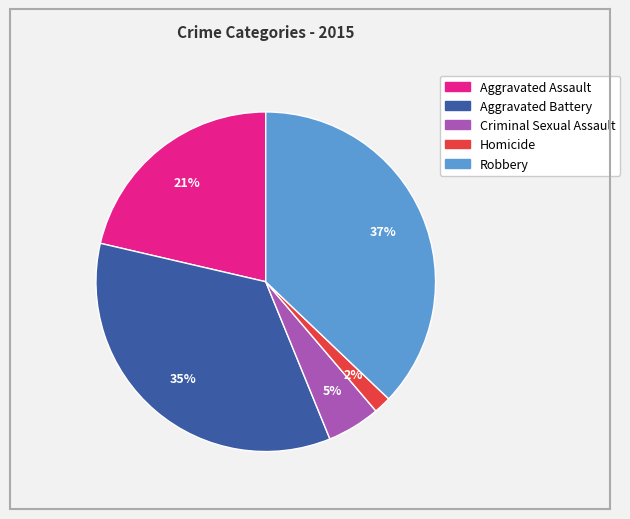

Is it true that Robbery is 37% of the pie?

True